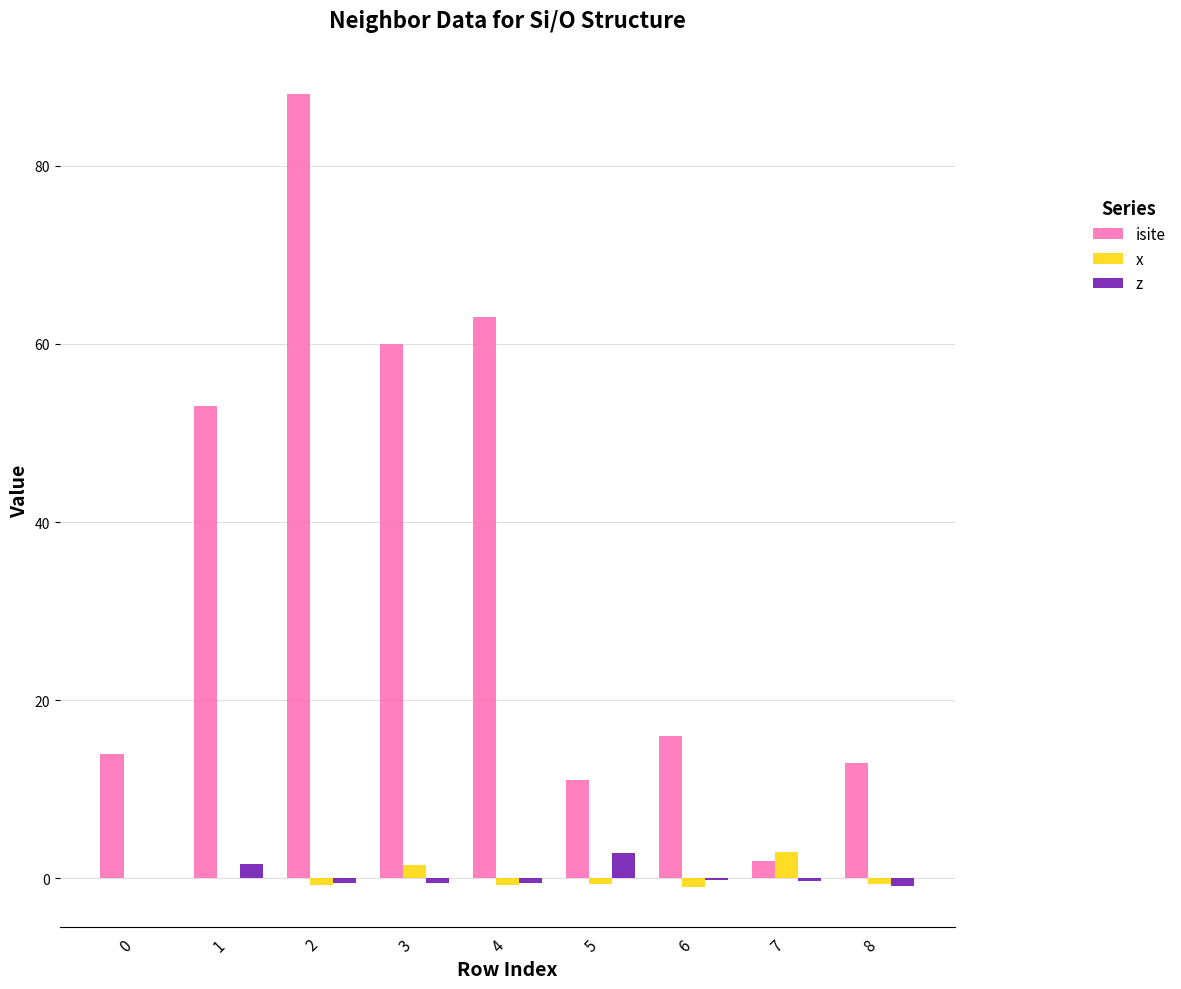

Which series has the largest total across all categories?

isite